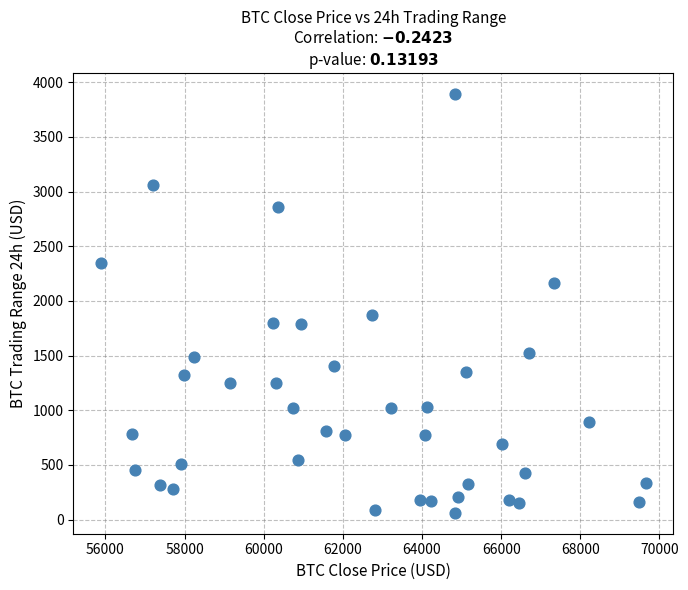

What Y value in the scatter plot is closest to 1977?

1870.0